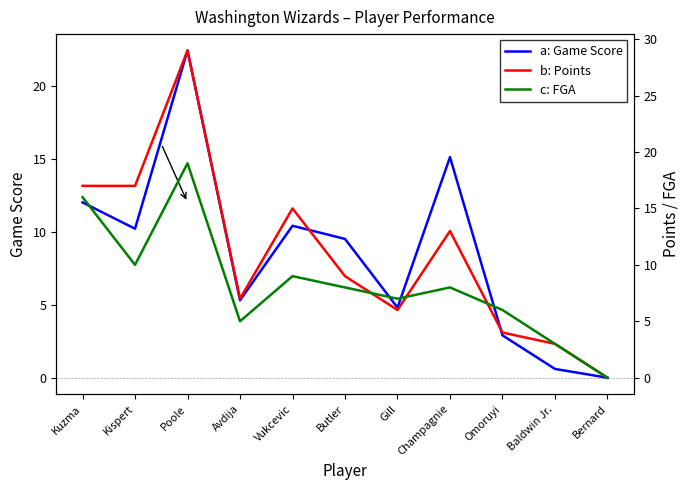

Reading right to left, transcribe all the data shown in this chart.

Game Score: 0.0	0.6	2.9	15.1	4.8	9.5	10.4	5.3	22.4	10.2	12.0
Points: 0.0	3.0	4.0	13.0	6.0	9.0	15.0	7.0	29.0	17.0	17.0
FGA: 0.0	3.0	6.0	8.0	7.0	8.0	9.0	5.0	19.0	10.0	16.0